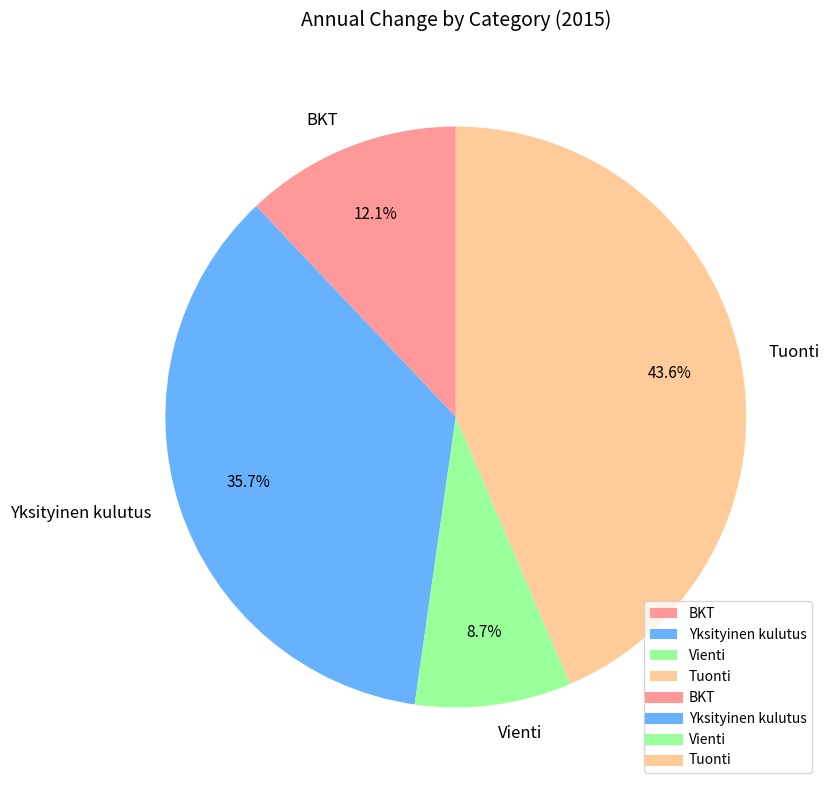

How many segments does this pie chart have?

4